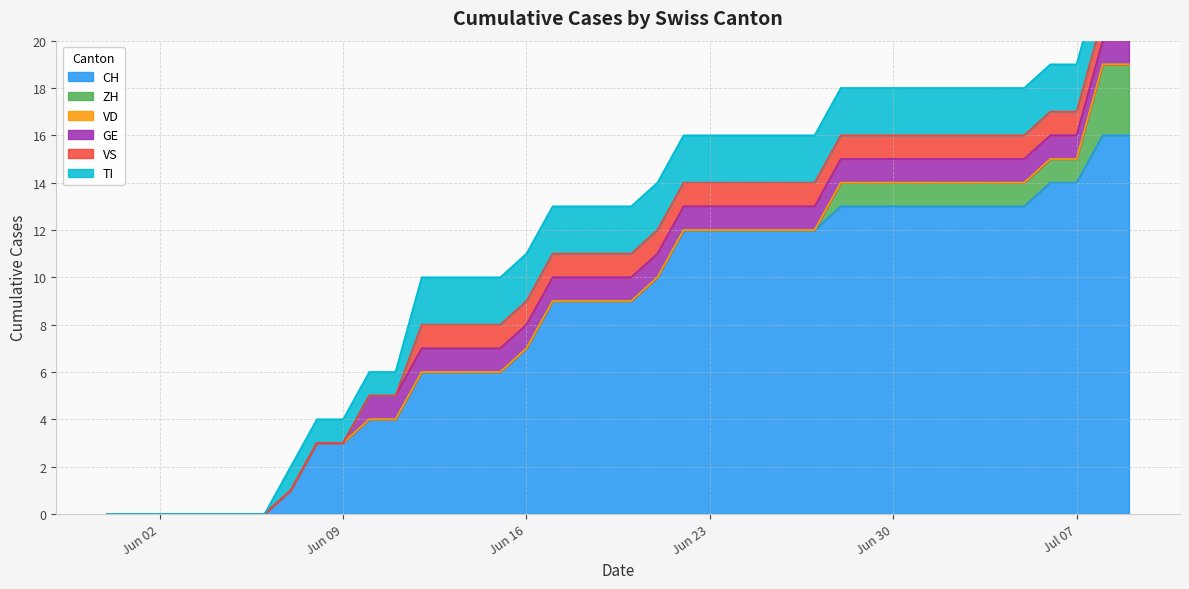

What is the label of the 28th point from the right?

2020-06-12